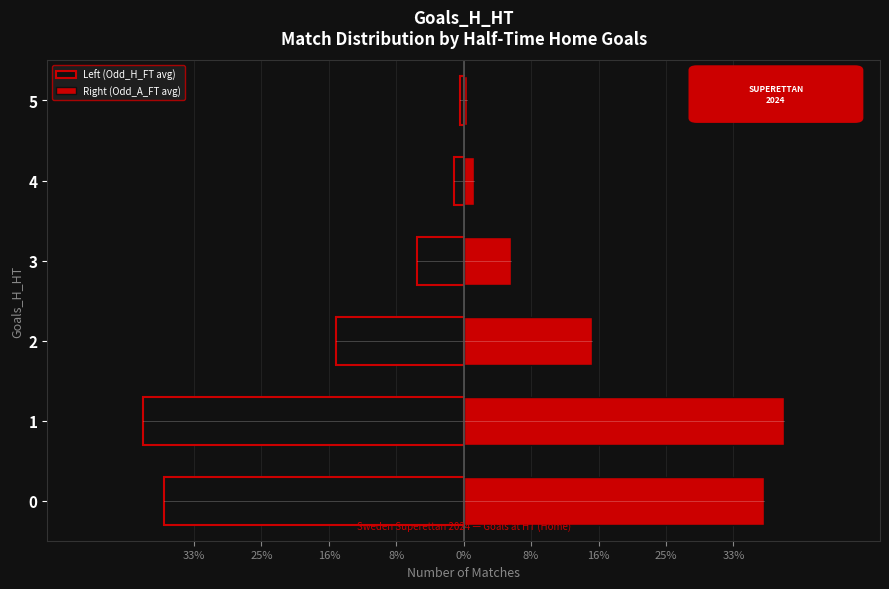

What is the spread (max minus min) of values at 8%?

28